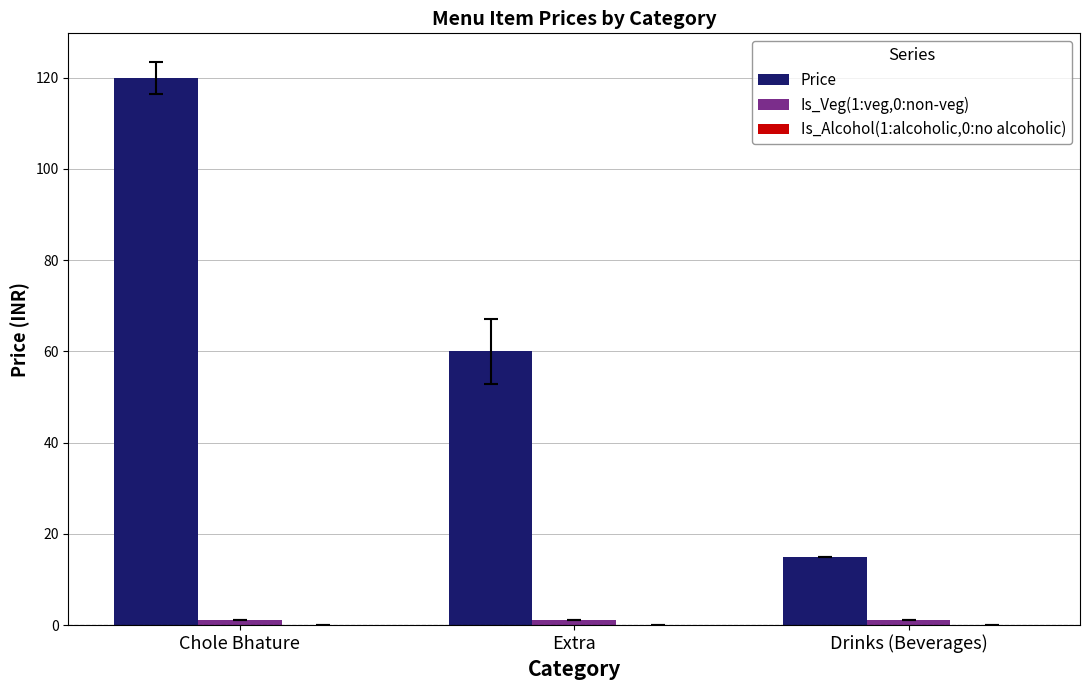

Does the chart contain any negative values?

No